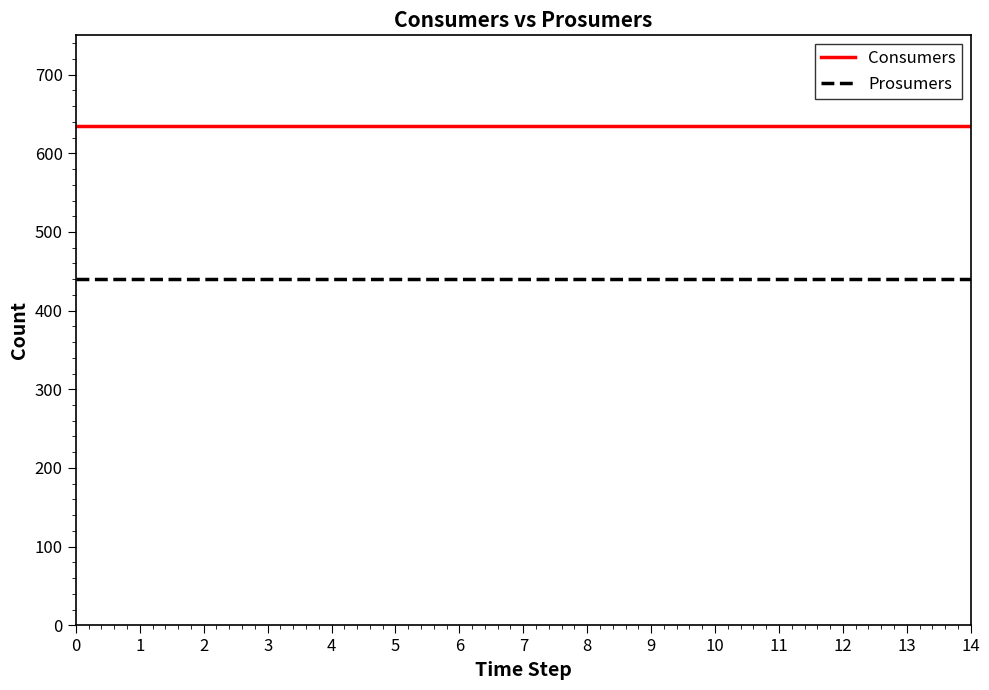

The Consumers series shows 635 at 6. True or false?

True